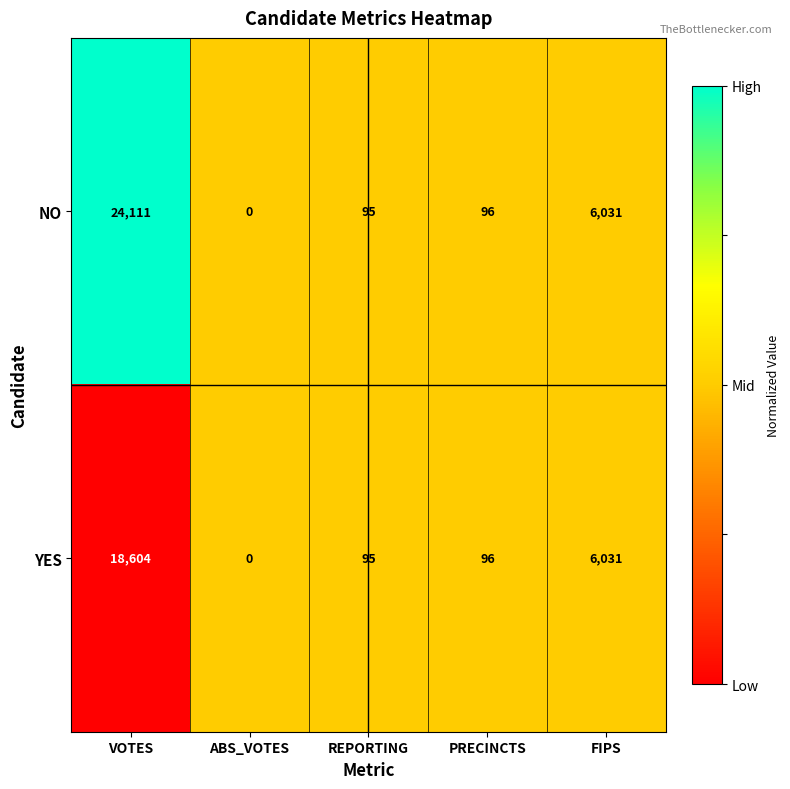

What is the total value across all series at VOTES?

42715